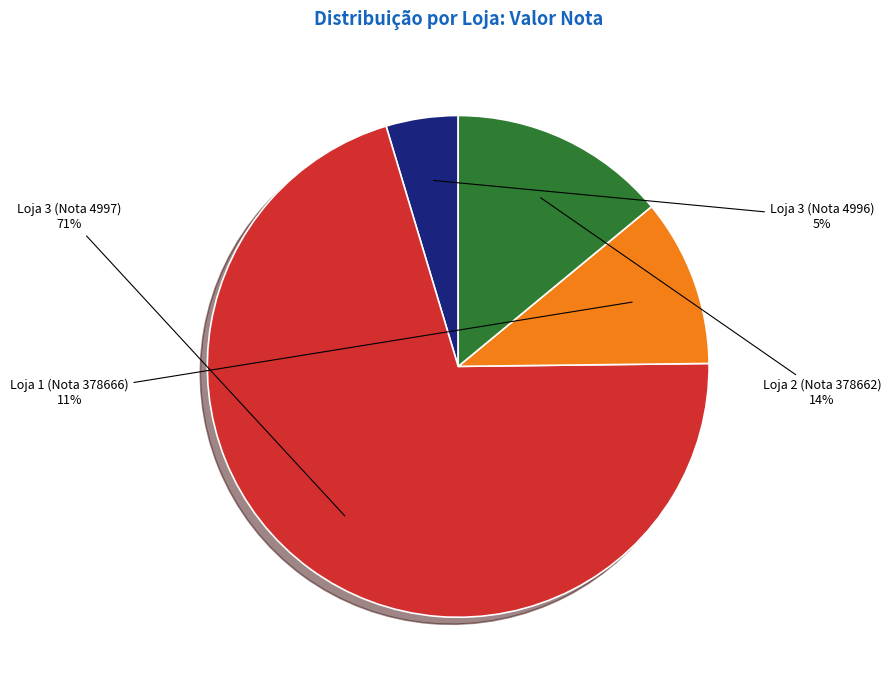

To the nearest percent, what percentage of the pie is Loja 1 (Nota 378666)?

11%